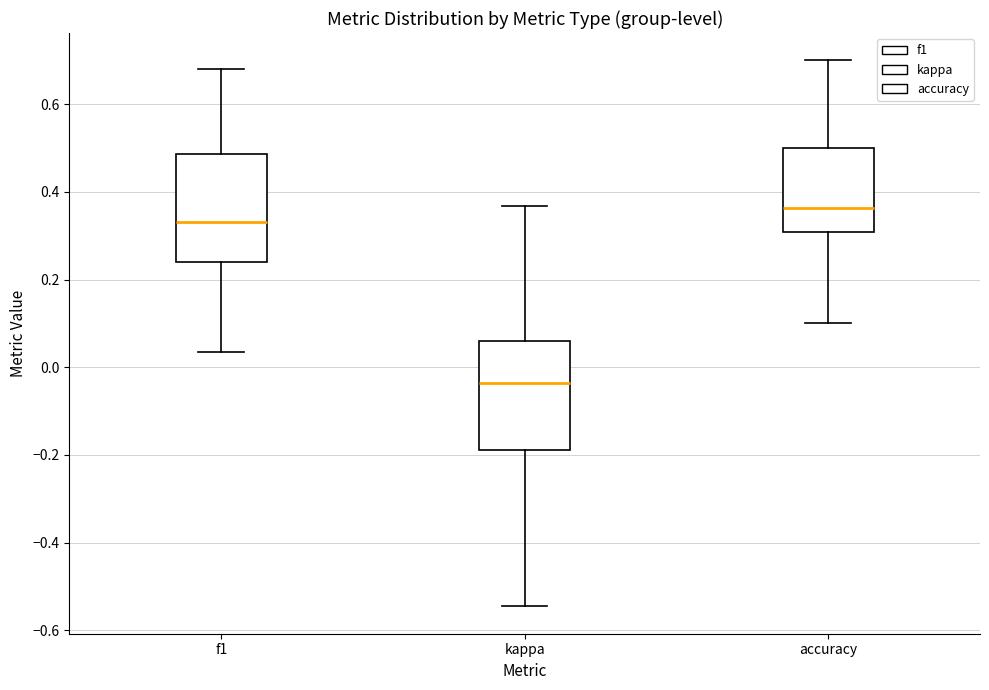

Reading left to right, read every box against the y-axis: the position of its median line, the range the box covers, and the ends of its whiskers. The values are not printed on the chart, so give them approximately, as read against the axis.

f1: median 0.34, box 0.24 to 0.48, whiskers 0.04 to 0.68
kappa: median -0.04, box -0.18 to 0.06, whiskers -0.54 to 0.36
accuracy: median 0.36, box 0.30 to 0.50, whiskers 0.10 to 0.70